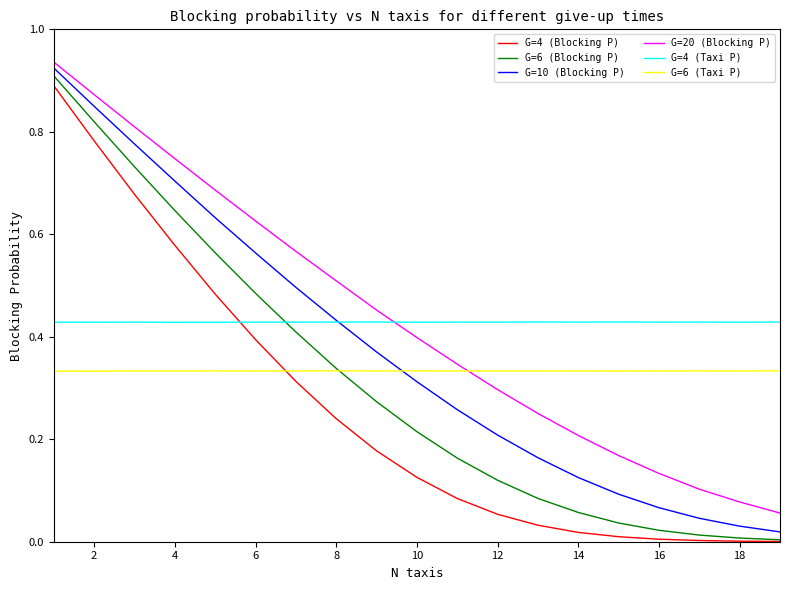

How many times do G=4 (Taxi P) and G=10 (Blocking P) cross each other?

1